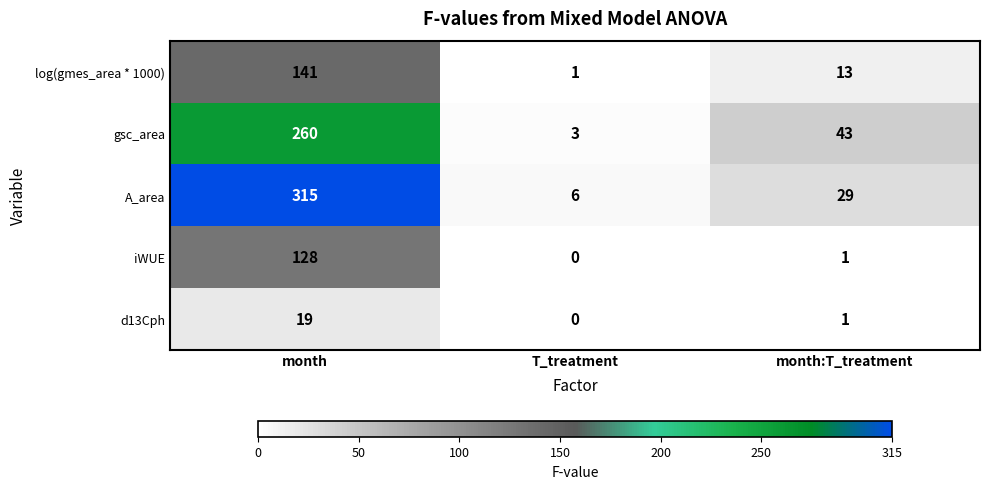

The gsc_area series shows 3 at T_treatment. True or false?

True